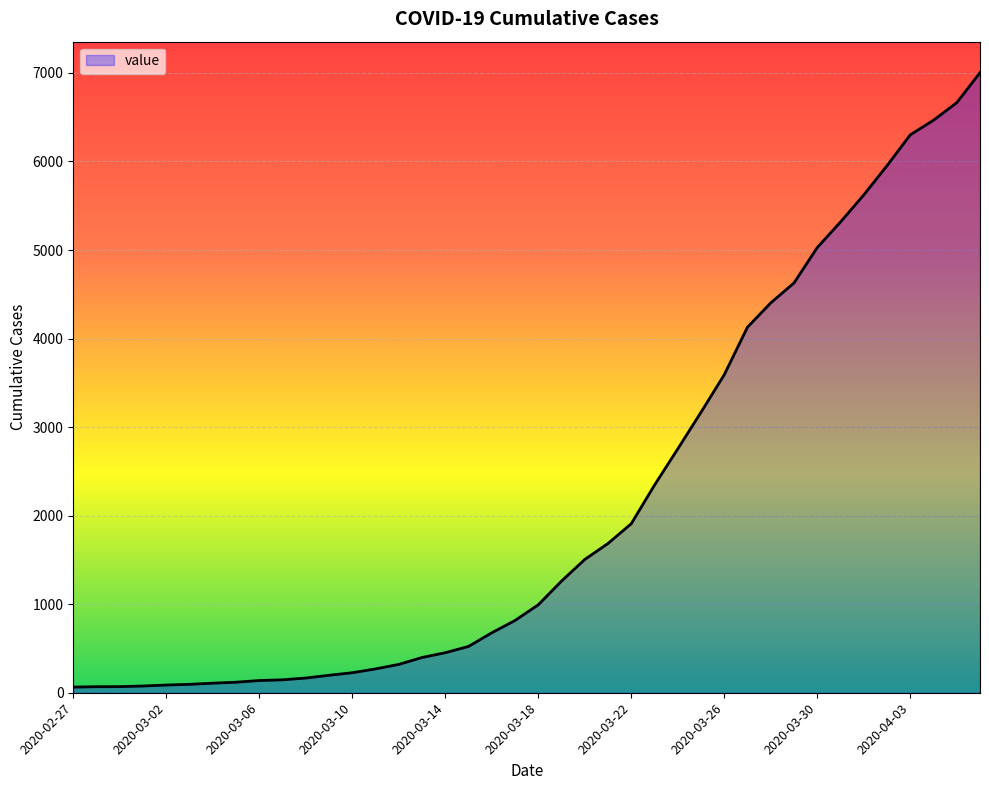

What is the difference between the maximum and minimum values?

6939